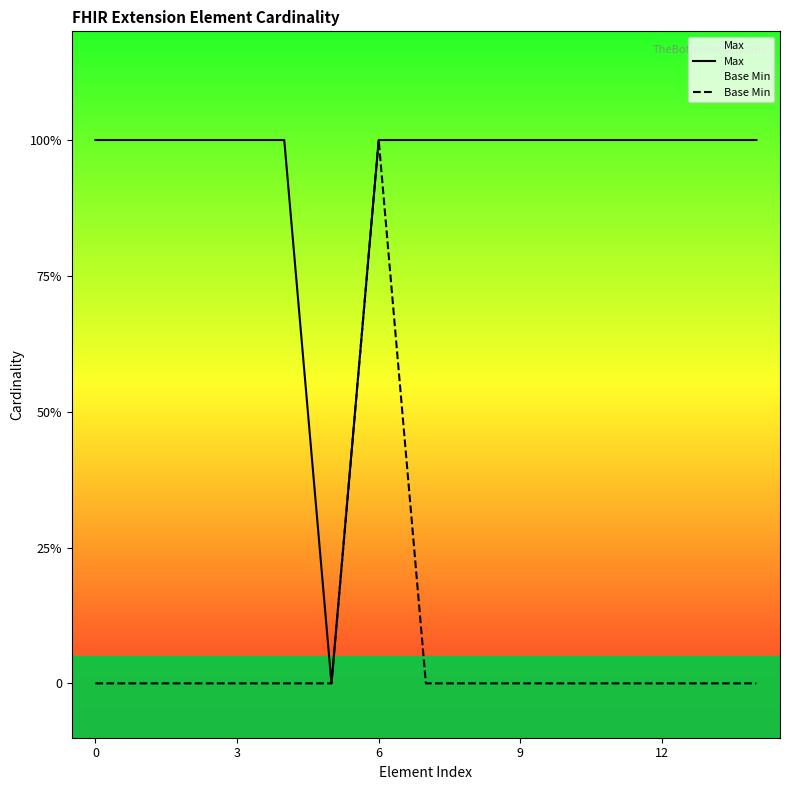

Is the value of Max at 13 greater than the value of Base Min at 9?

Yes